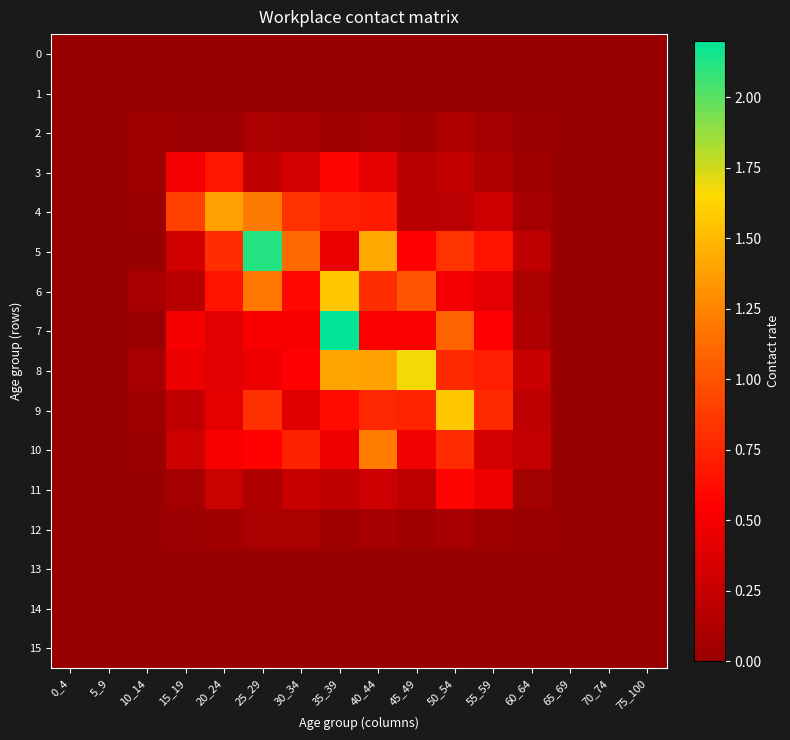

Which series has the widest spread of values?

7